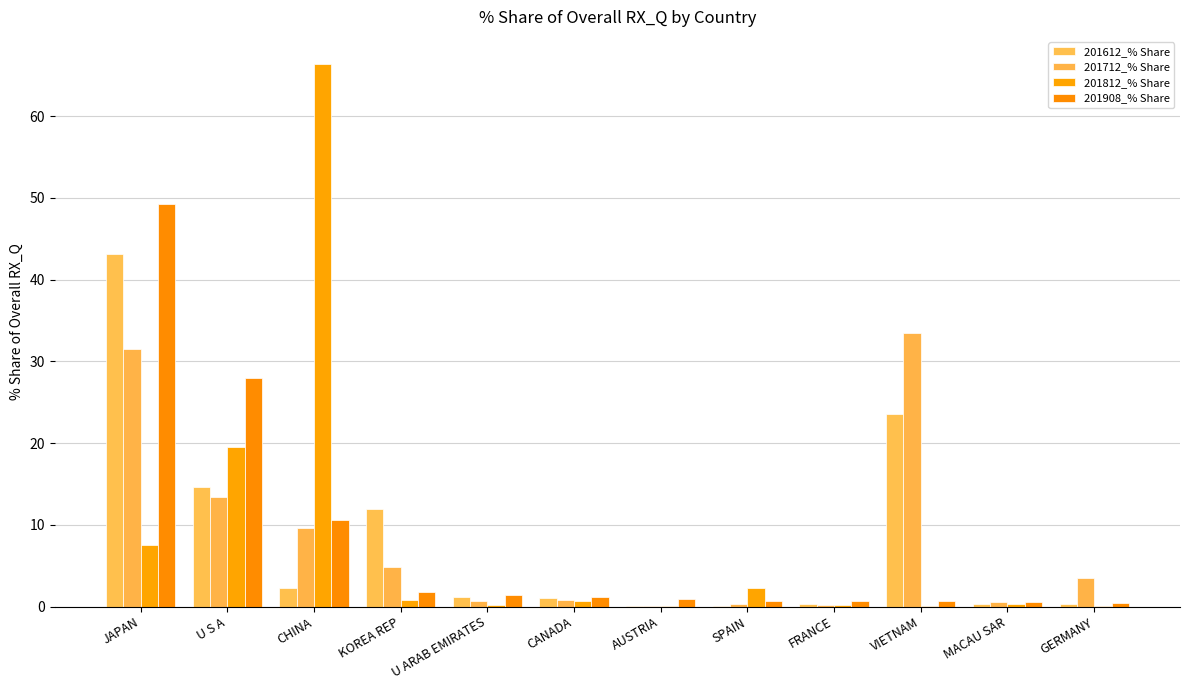

List the series in order of their peak value, lowest first.

201712_% Share, 201612_% Share, 201908_% Share, 201812_% Share